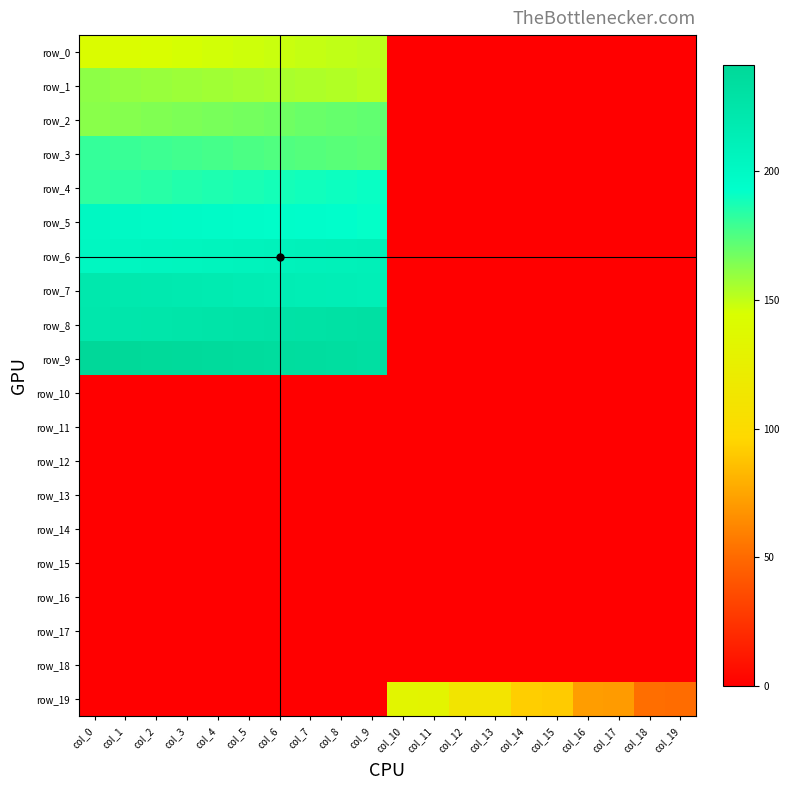

Reading left to right, transcribe all the data shown in this chart.

row_0: 142.0	143.0	144.0	145.0	146.0	147.0	148.0	149.0	150.0	151.0	0.0	0.0	0.0	0.0	0.0	0.0	0.0	0.0	0.0	0.0
row_1: 161.0	160.0	159.0	158.0	157.0	156.0	155.0	154.0	153.0	152.0	0.0	0.0	0.0	0.0	0.0	0.0	0.0	0.0	0.0	0.0
row_2: 162.0	163.0	164.0	165.0	166.0	167.0	168.0	169.0	170.0	171.0	0.0	0.0	0.0	0.0	0.0	0.0	0.0	0.0	0.0	0.0
row_3: 181.0	180.0	179.0	178.0	177.0	176.0	175.0	174.0	173.0	172.0	0.0	0.0	0.0	0.0	0.0	0.0	0.0	0.0	0.0	0.0
row_4: 182.0	183.0	184.0	185.0	186.0	187.0	188.0	189.0	190.0	191.0	0.0	0.0	0.0	0.0	0.0	0.0	0.0	0.0	0.0	0.0
row_5: 201.0	200.0	199.0	198.0	197.0	196.0	195.0	194.0	193.0	192.0	0.0	0.0	0.0	0.0	0.0	0.0	0.0	0.0	0.0	0.0
row_6: 202.0	203.0	204.0	205.0	206.0	207.0	208.0	209.0	210.0	211.0	0.0	0.0	0.0	0.0	0.0	0.0	0.0	0.0	0.0	0.0
row_7: 221.0	220.0	219.0	218.0	217.0	216.0	215.0	214.0	213.0	212.0	0.0	0.0	0.0	0.0	0.0	0.0	0.0	0.0	0.0	0.0
row_8: 222.0	223.0	224.0	225.0	226.0	227.0	228.0	229.0	230.0	231.0	0.0	0.0	0.0	0.0	0.0	0.0	0.0	0.0	0.0	0.0
row_9: 241.0	240.0	239.0	238.0	237.0	236.0	235.0	234.0	233.0	232.0	0.0	0.0	0.0	0.0	0.0	0.0	0.0	0.0	0.0	0.0
row_10: 0.0	0.0	0.0	0.0	0.0	0.0	0.0	0.0	0.0	0.0	0.0	0.0	0.0	0.0	0.0	0.0	0.0	0.0	0.0	0.0
row_11: 0.0	0.0	0.0	0.0	0.0	0.0	0.0	0.0	0.0	0.0	0.0	0.0	0.0	0.0	0.0	0.0	0.0	0.0	0.0	0.0
row_12: 0.0	0.0	0.0	0.0	0.0	0.0	0.0	0.0	0.0	0.0	0.0	0.0	0.0	0.0	0.0	0.0	0.0	0.0	0.0	0.0
row_13: 0.0	0.0	0.0	0.0	0.0	0.0	0.0	0.0	0.0	0.0	0.0	0.0	0.0	0.0	0.0	0.0	0.0	0.0	0.0	0.0
row_14: 0.0	0.0	0.0	0.0	0.0	0.0	0.0	0.0	0.0	0.0	0.0	0.0	0.0	0.0	0.0	0.0	0.0	0.0	0.0	0.0
row_15: 0.0	0.0	0.0	0.0	0.0	0.0	0.0	0.0	0.0	0.0	0.0	0.0	0.0	0.0	0.0	0.0	0.0	0.0	0.0	0.0
row_16: 0.0	0.0	0.0	0.0	0.0	0.0	0.0	0.0	0.0	0.0	0.0	0.0	0.0	0.0	0.0	0.0	0.0	0.0	0.0	0.0
row_17: 0.0	0.0	0.0	0.0	0.0	0.0	0.0	0.0	0.0	0.0	0.0	0.0	0.0	0.0	0.0	0.0	0.0	0.0	0.0	0.0
row_18: 0.0	0.0	0.0	0.0	0.0	0.0	0.0	0.0	0.0	0.0	0.0	0.0	0.0	0.0	0.0	0.0	0.0	0.0	0.0	0.0
row_19: 0.0	0.0	0.0	0.0	0.0	0.0	0.0	0.0	0.0	0.0	132.0	131.0	112.0	111.0	92.0	91.0	72.0	71.0	52.0	51.0